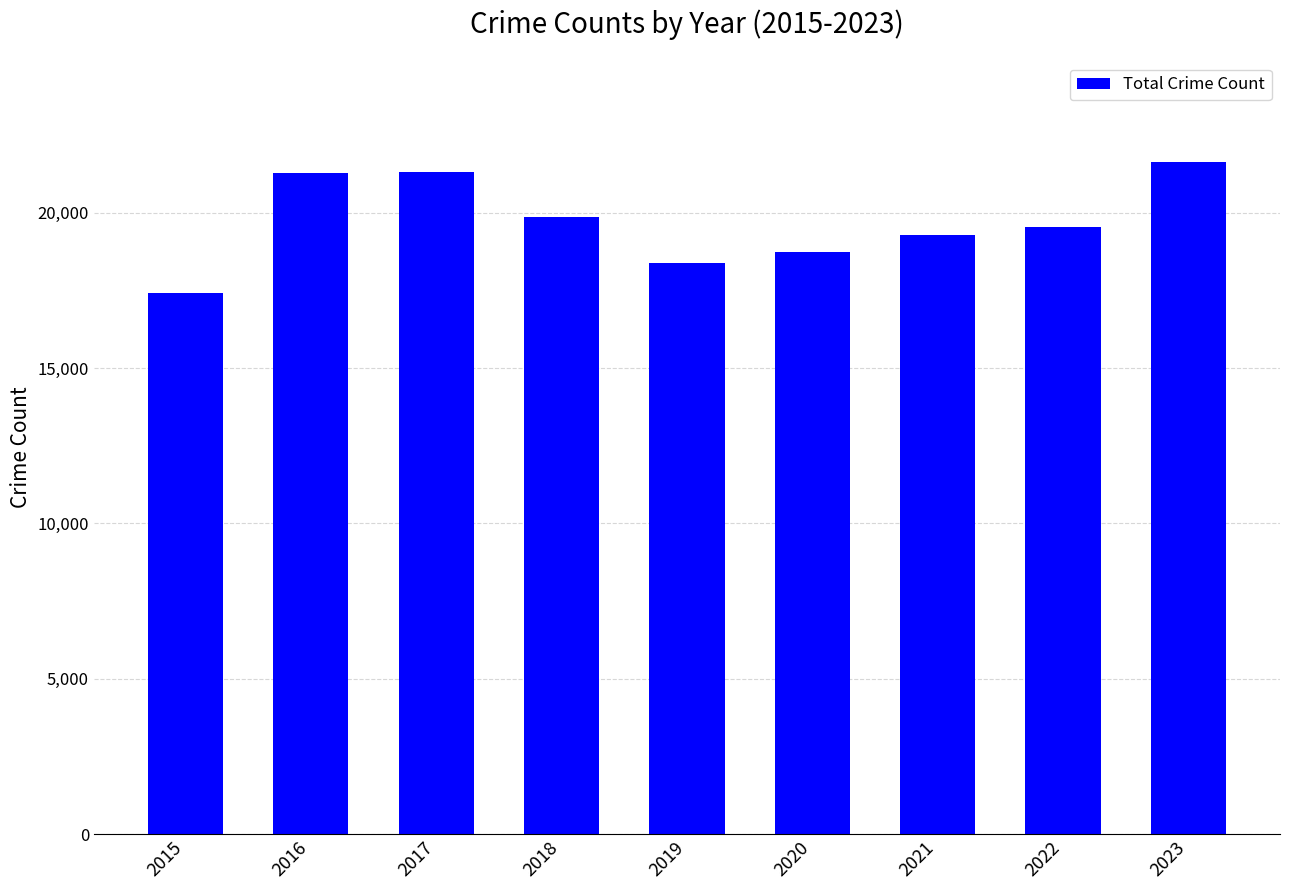

What is the smallest value displayed?

17423